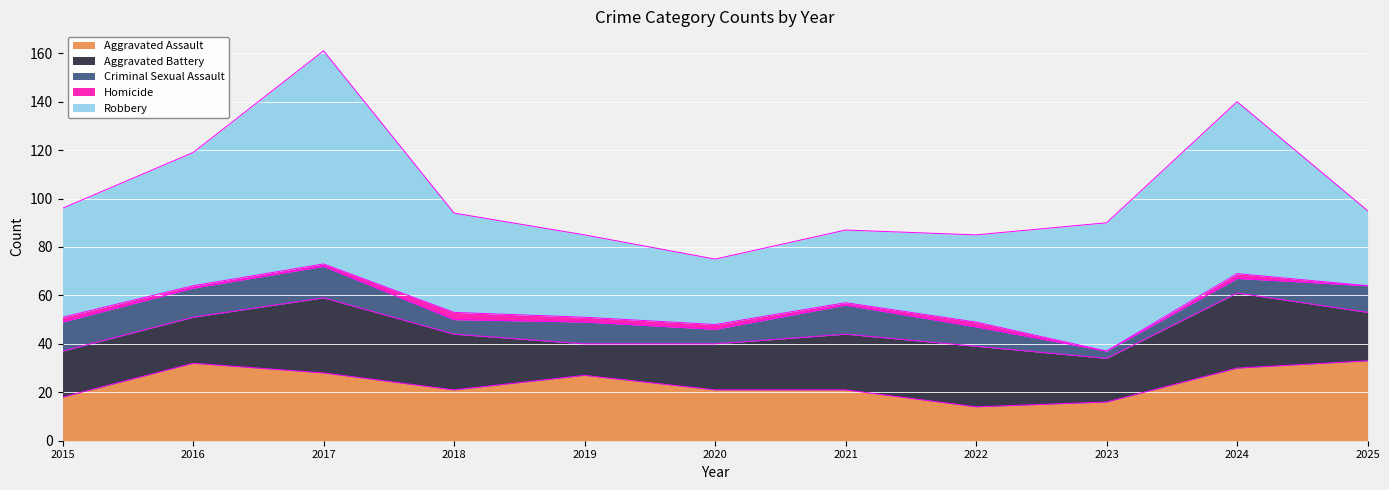

Which series has the largest total across all categories?

Robbery